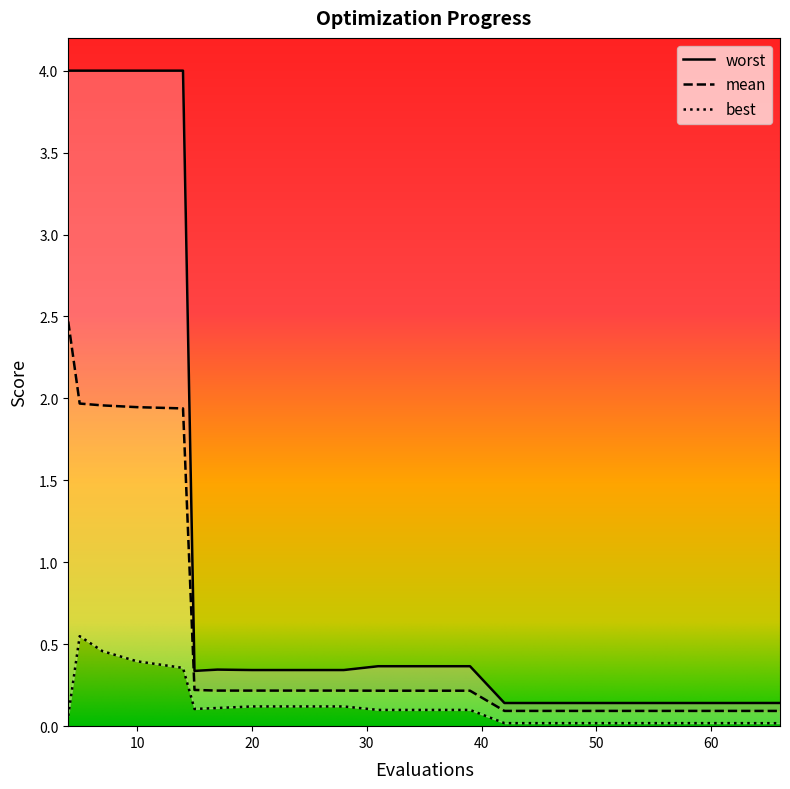

What is the sum of all best values?

2.8